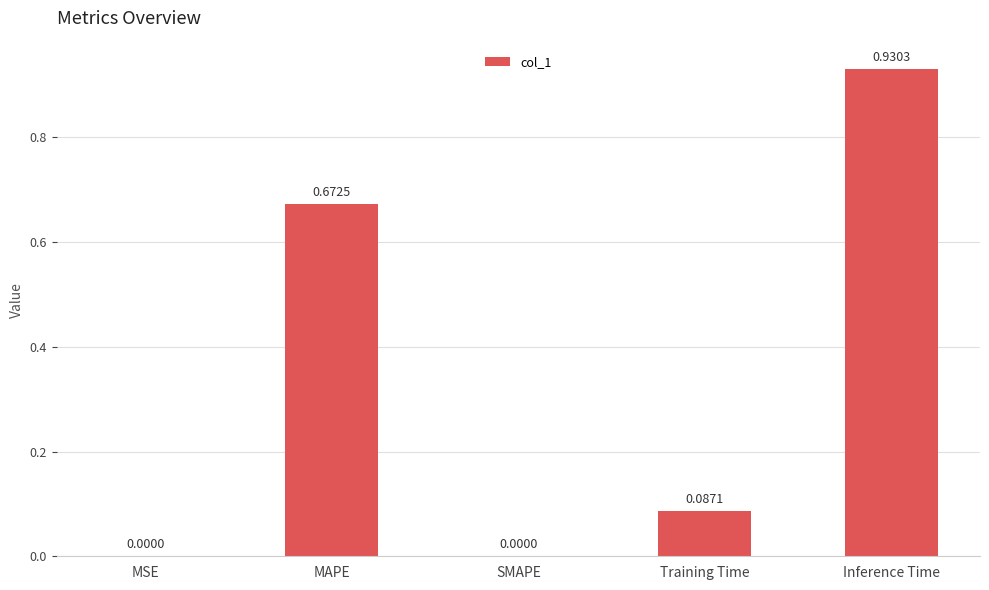

What is the sum of all values?

1.7